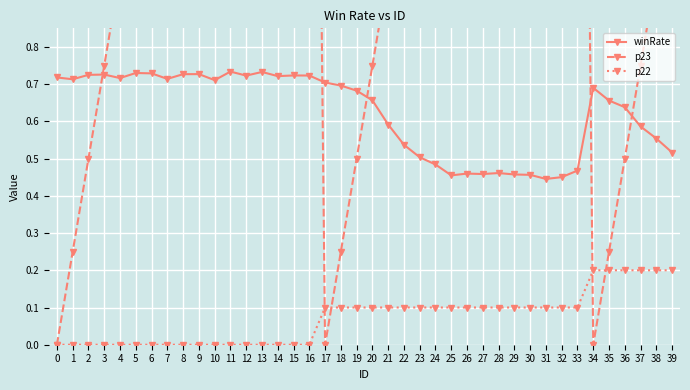

Count the number of data series in this chart.

3